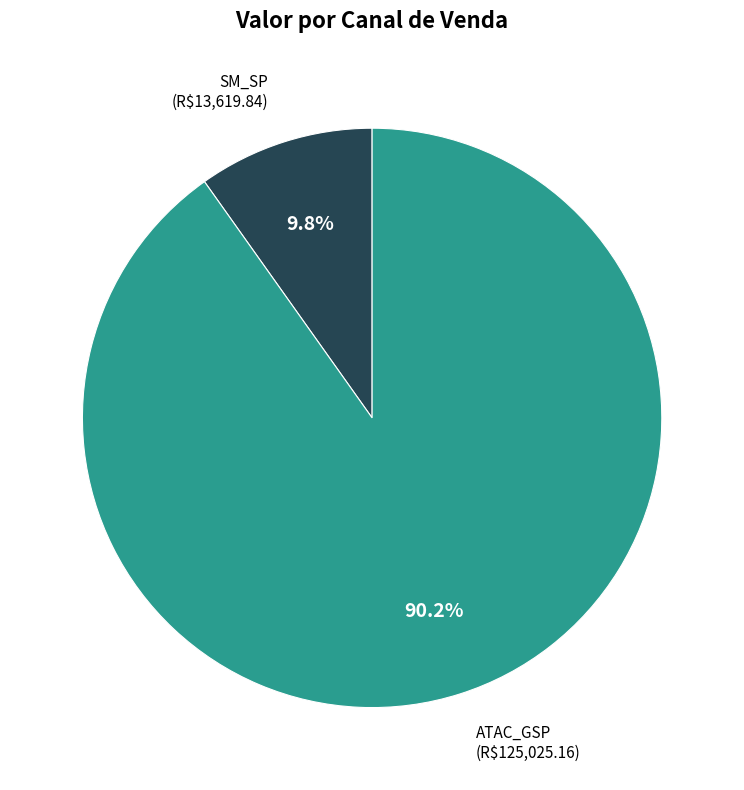

What portion of the pie excludes SM_SP (R$13,619.84)?

90.2%